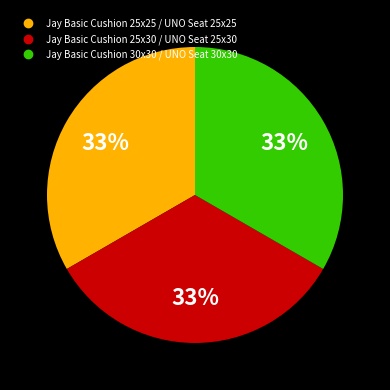

The Jay Basic Cushion 25x25 / UNO Seat 25x25 slice represents 33% of the pie. True or false?

True